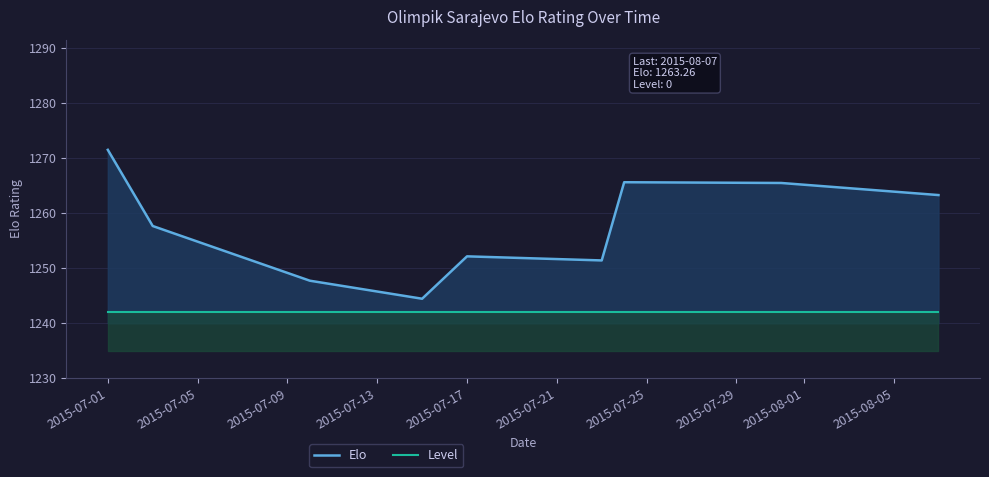

Does the chart have visible grid lines?

Yes